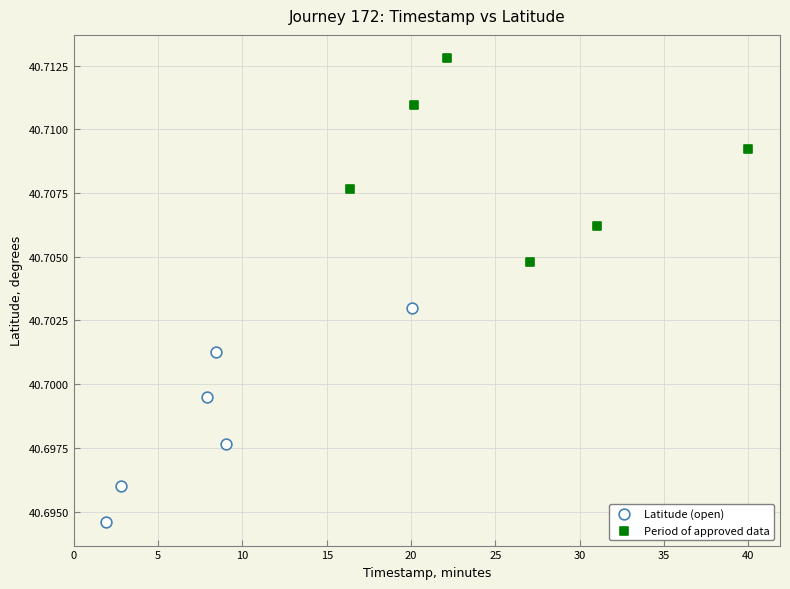

What are all the series names shown in the legend?

Latitude (open), Period of approved data